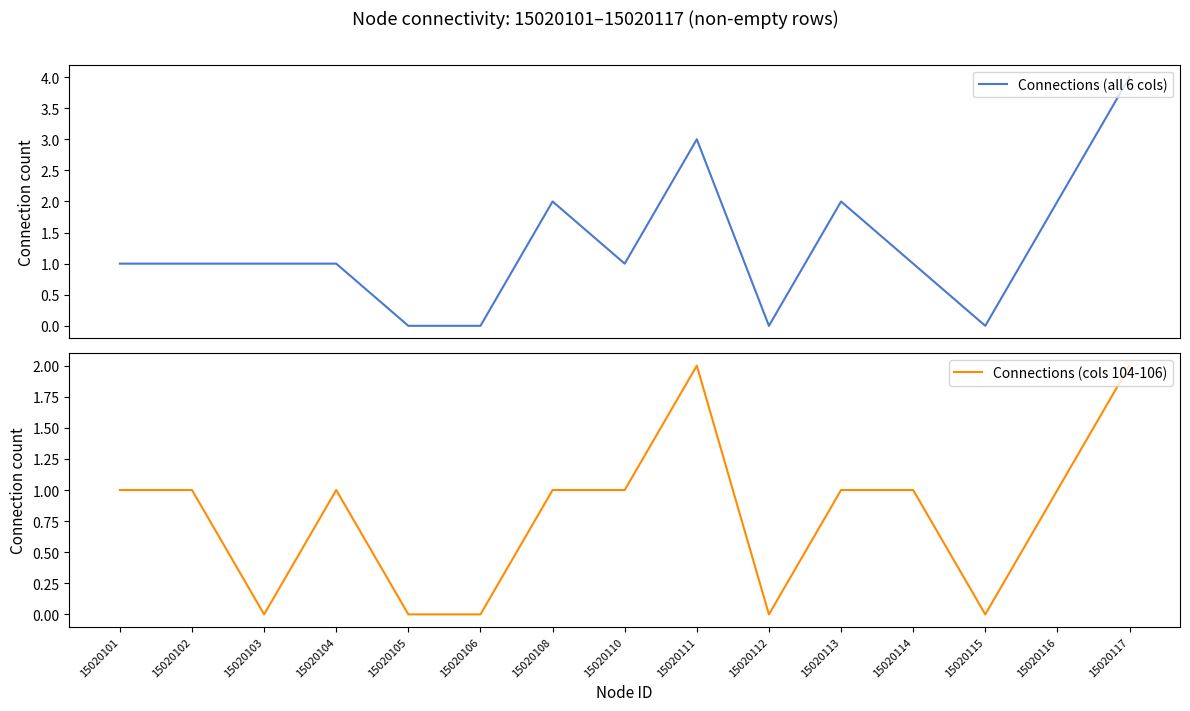

The value of Connections (all 6 cols) at 15020102 is 1. True or false?

False